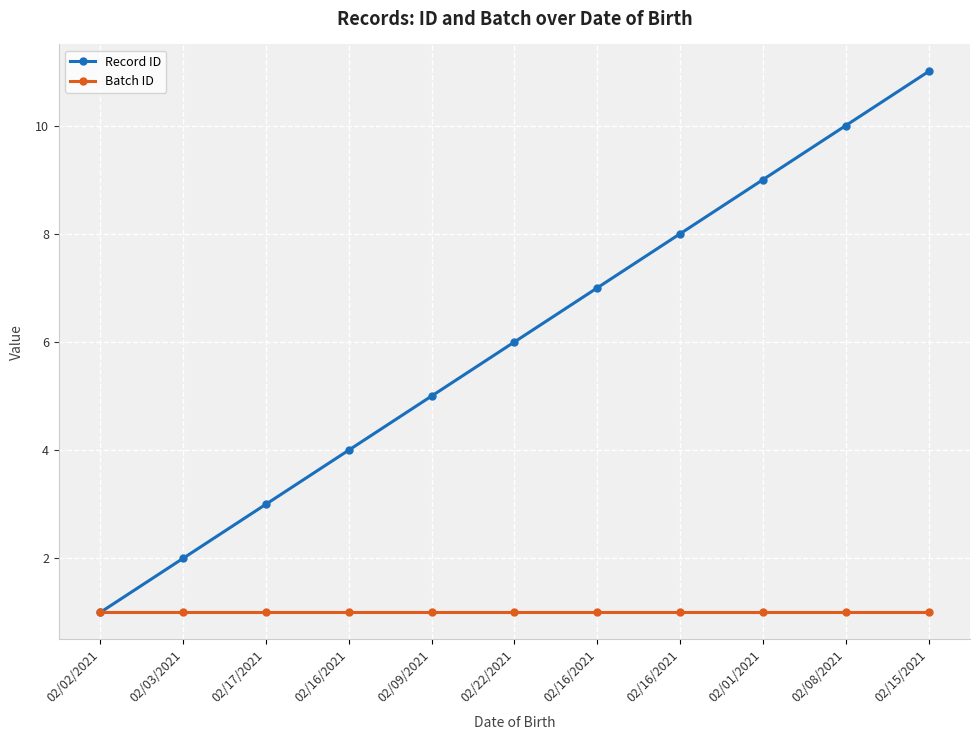

What are all the series names shown in the legend?

Record ID, Batch ID